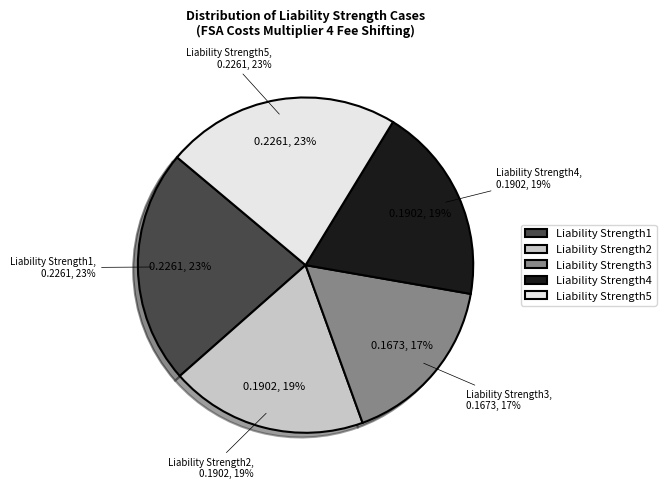

True or false: Liability Strength2 accounts for 31% of the total.

False